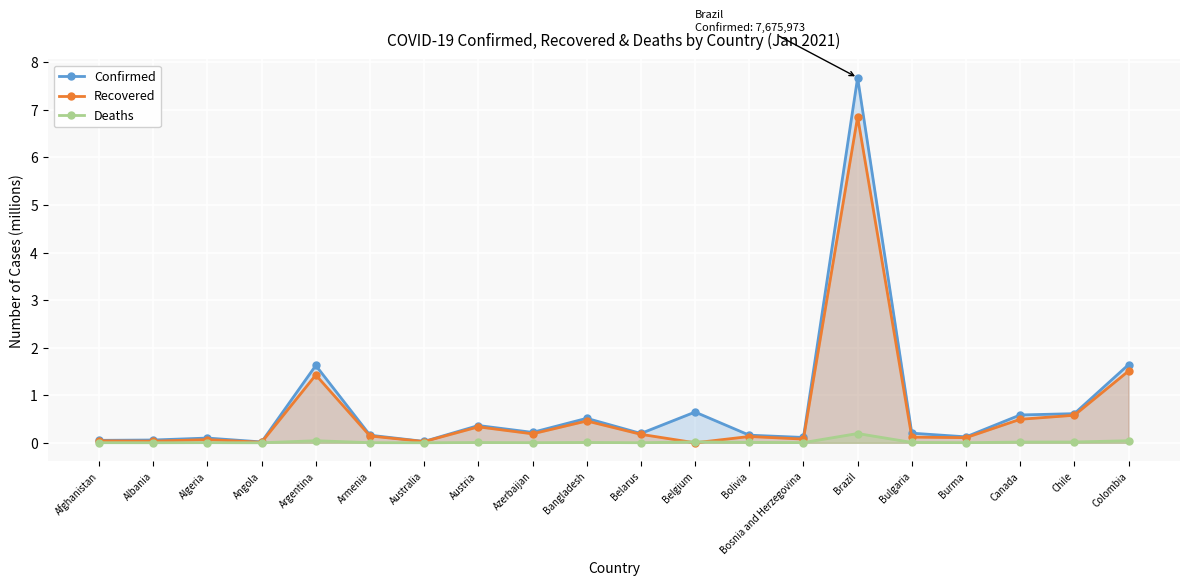

True or false: Confirmed and Recovered intersect in this chart.

False